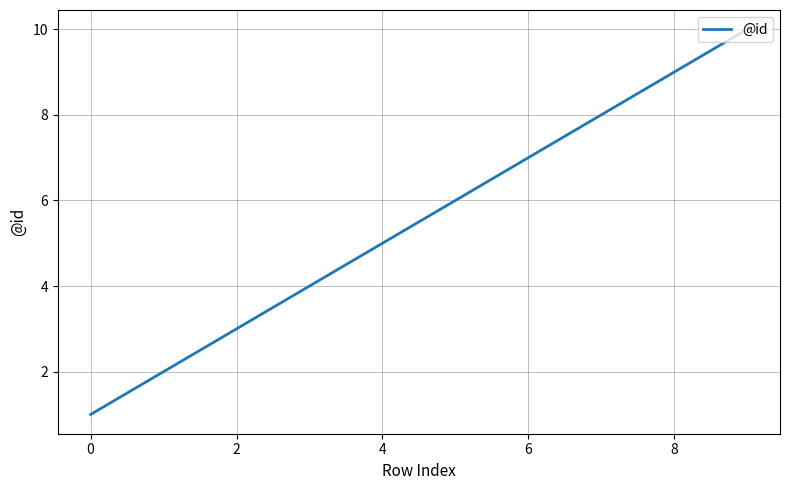

What is the greatest value displayed?

10